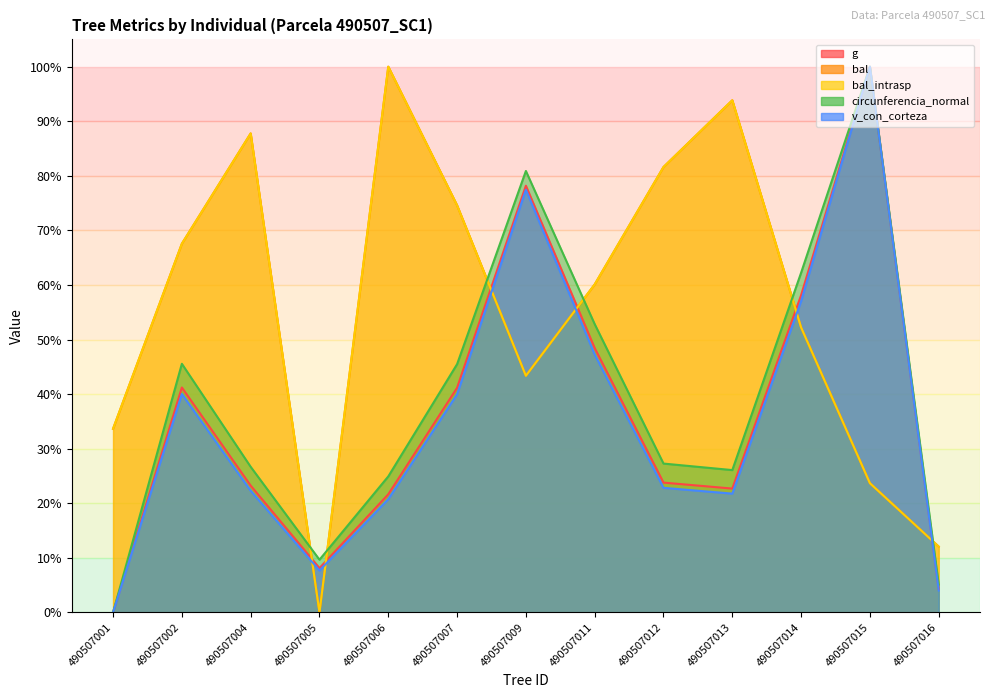

Which series has the largest range (max minus min)?

g